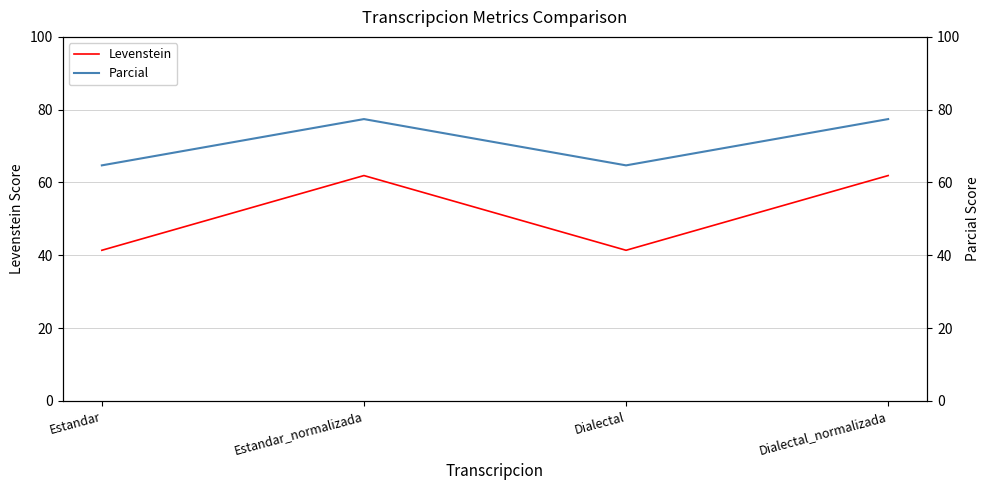

Reading right to left, transcribe all the data shown in this chart.

Levenstein: Dialectal_normalizada=61.9	Dialectal=41.4	Estandar_normalizada=61.9	Estandar=41.4
Parcial: Dialectal_normalizada=77.4	Dialectal=64.7	Estandar_normalizada=77.4	Estandar=64.7